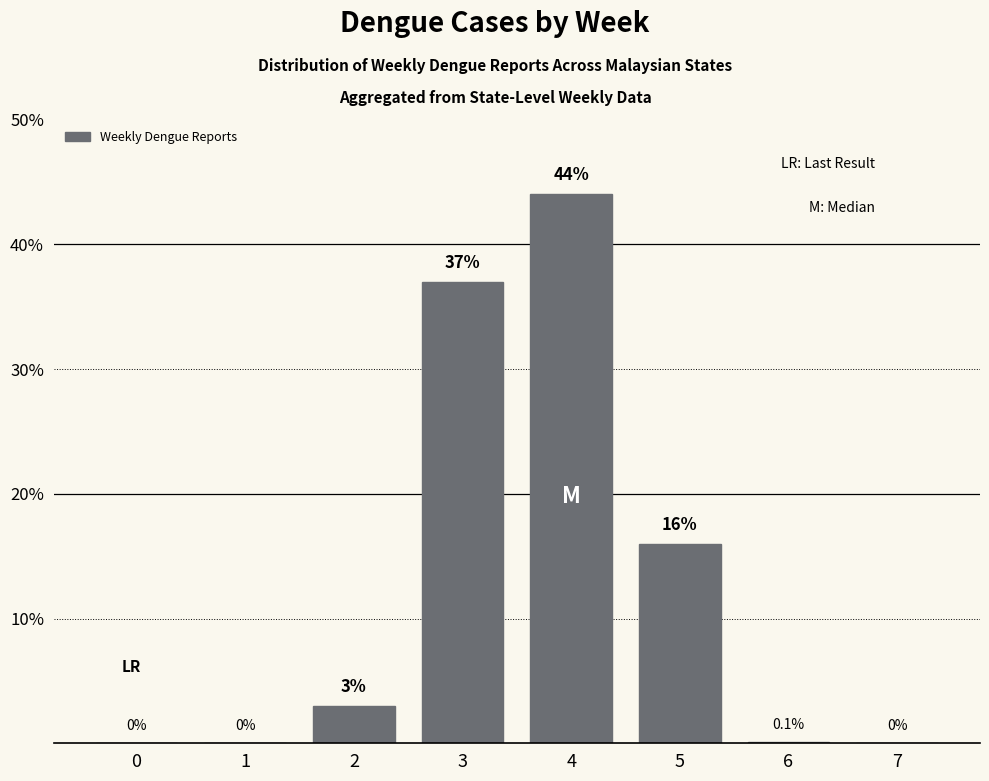

Reading left to right, extract all data points from this chart.

0=0.0	1=0.0	2=3.0	3=37.0	4=44.0	5=16.0	6=0.1	7=0.0